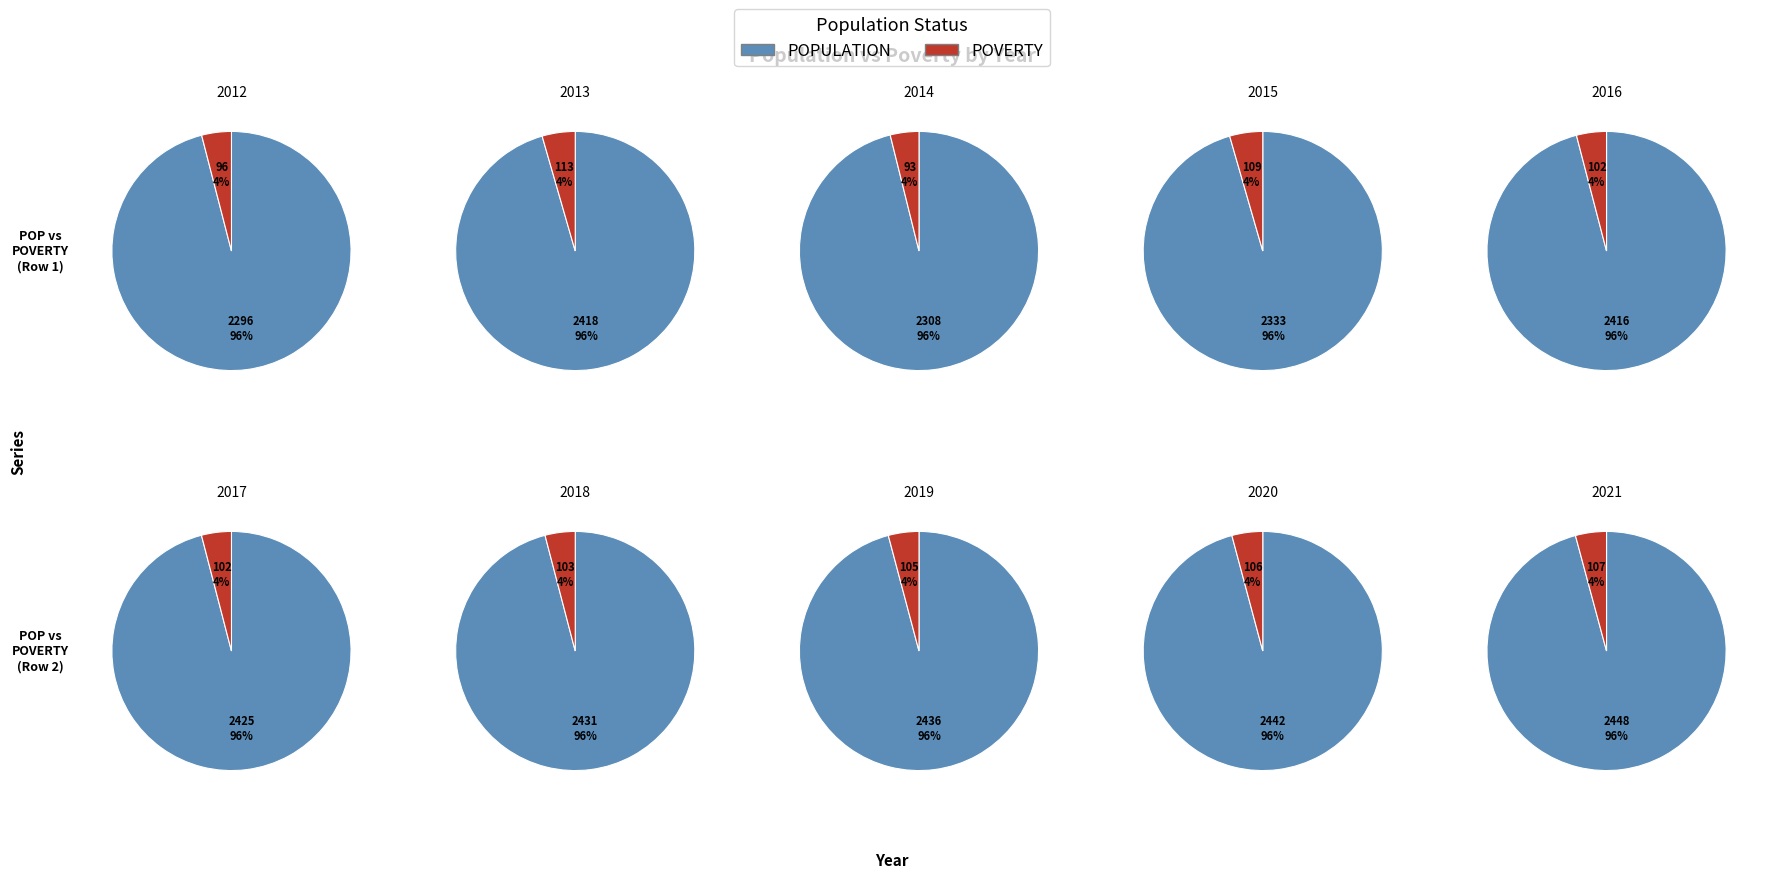

What is the change in value from 2016 to 2017?

+9